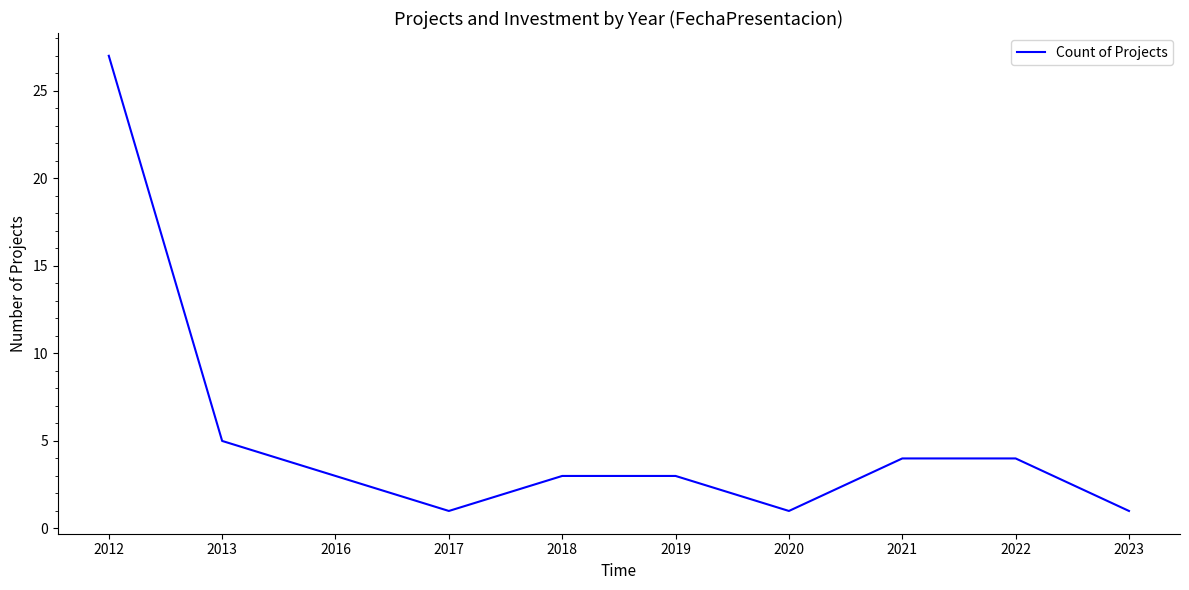

What is the ratio of the value at 2012 to the value at 2018?

9.0